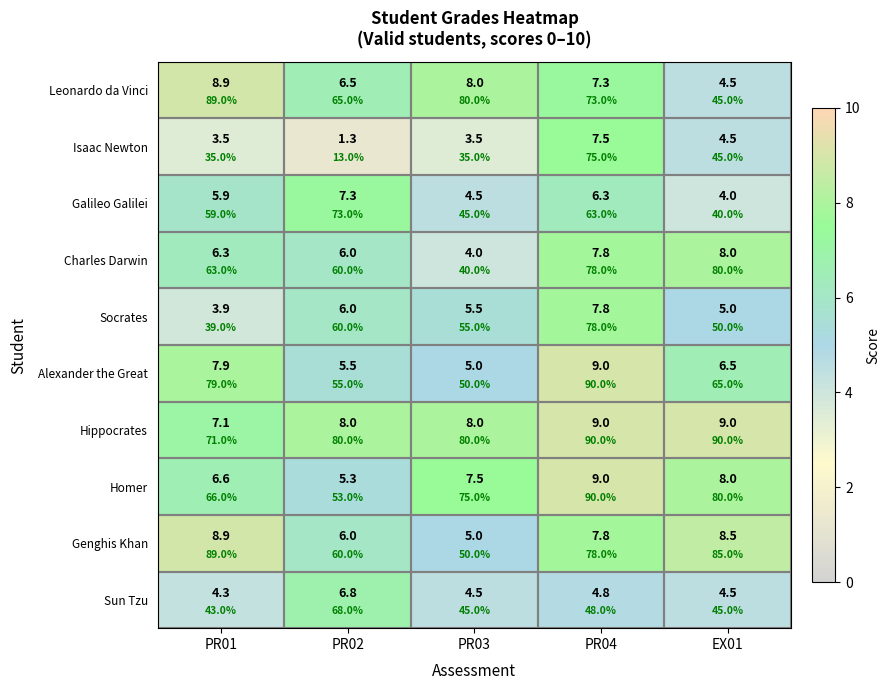

Rank the series at PR02 from lowest to highest value.

Isaac Newton, Homer, Alexander the Great, Charles Darwin, Socrates, Genghis Khan, Leonardo da Vinci, Sun Tzu, Galileo Galilei, Hippocrates